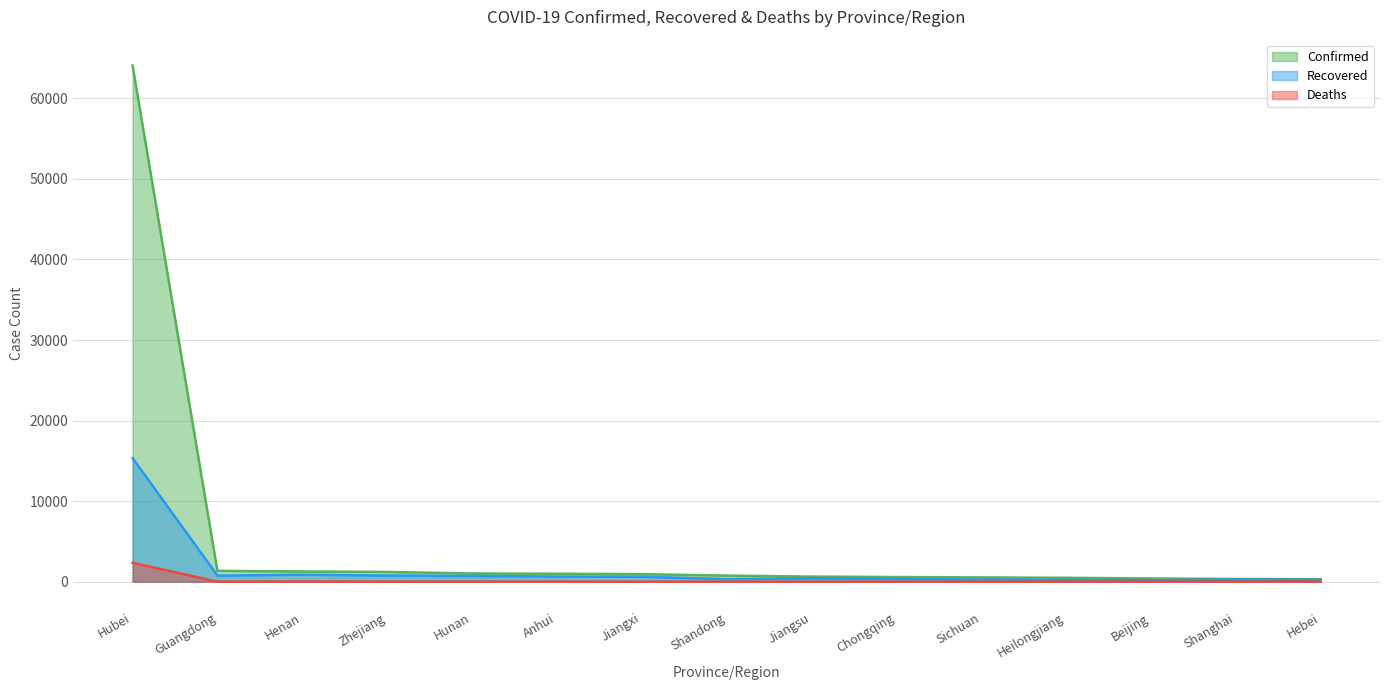

At which label does Recovered first exceed 418?

Hubei